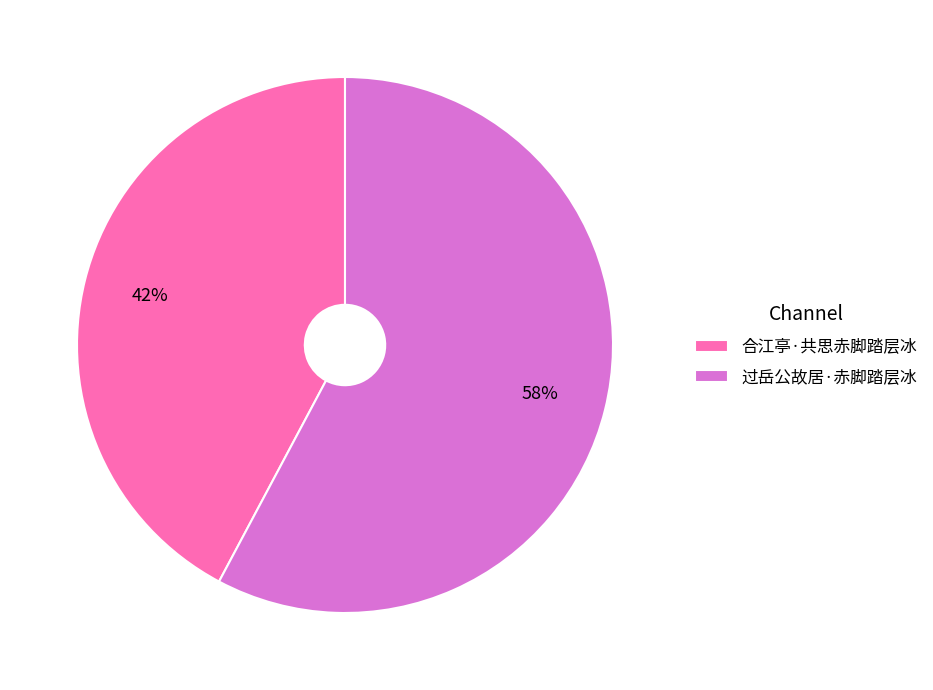

To the nearest percent, what percentage of the pie is 合江亭·共思赤脚踏层冰?

42%